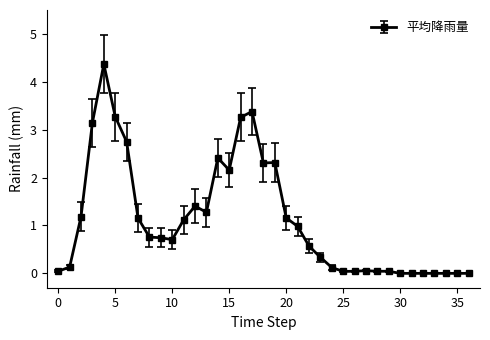

How many categories are shown in the chart?

37